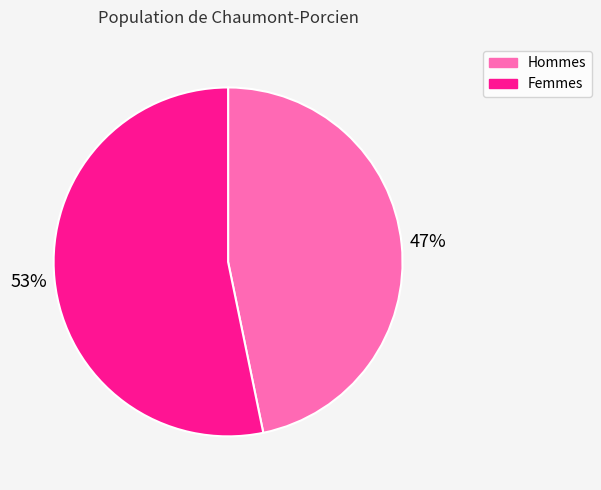

Does any single category account for the majority?

Yes